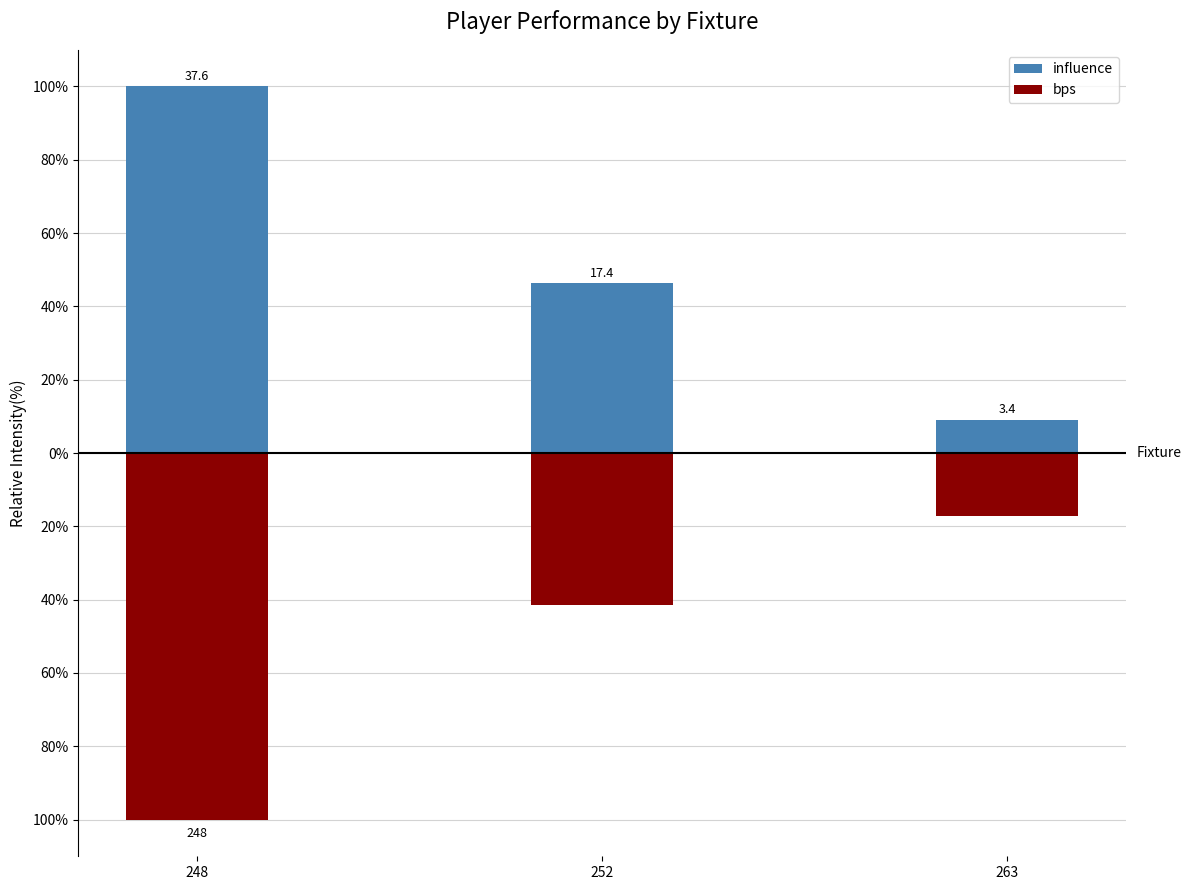

Which series has the widest spread of values?

influence